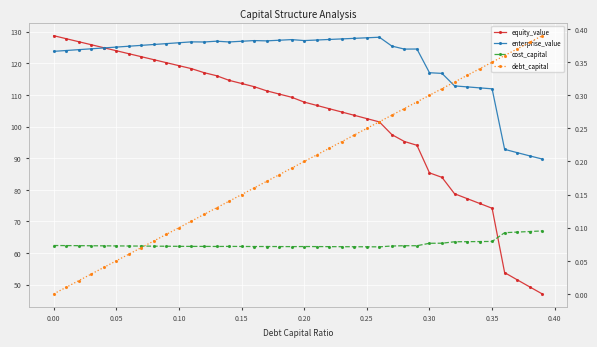

True or false: equity_value has a value of 76.7 at 17.

False